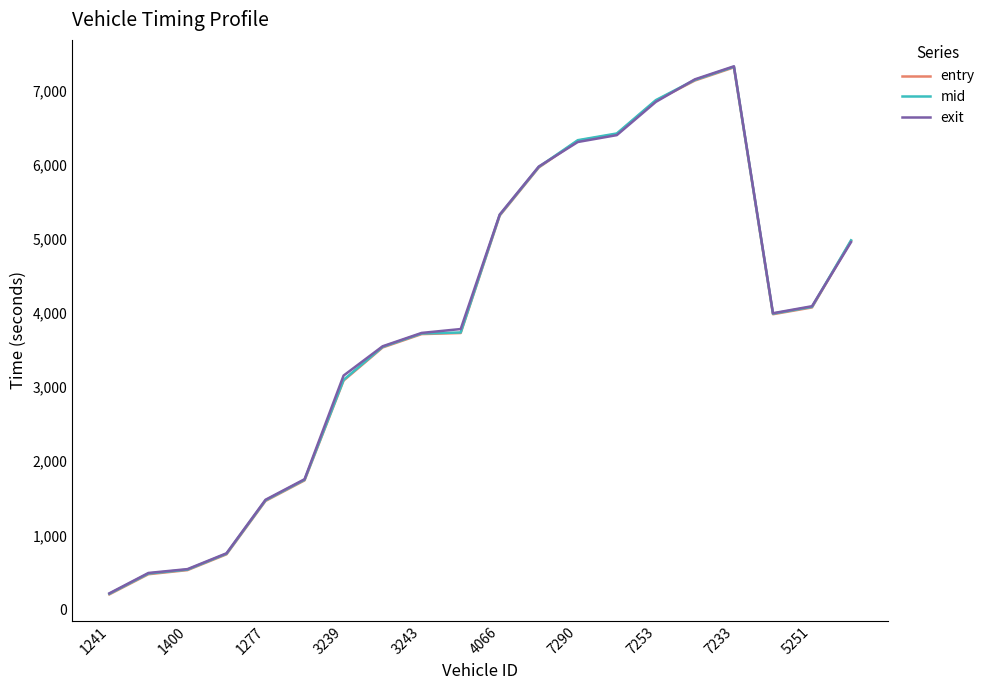

What is the minimum value for entry?

203.2